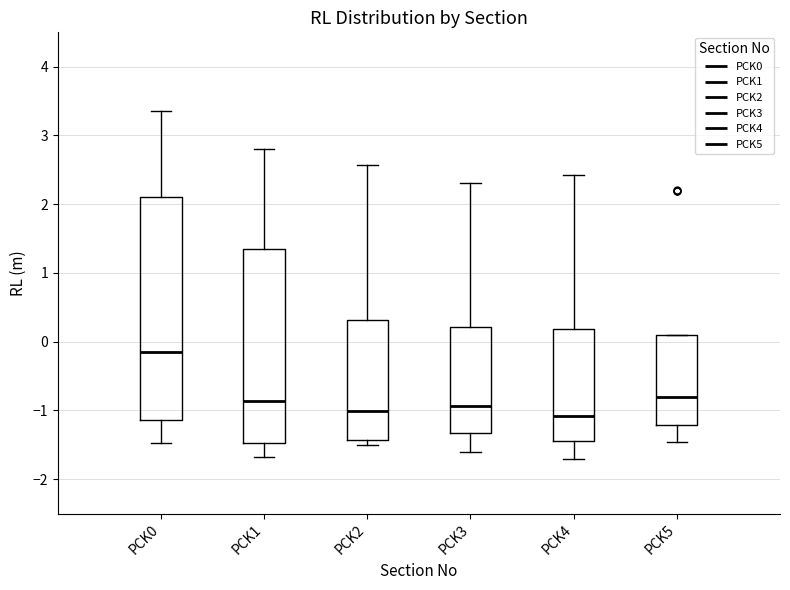

Where does the median line of the box for PCK1 sit on the y-axis? The values are not printed on the chart, so give them approximately, as read against the axis.

-0.9